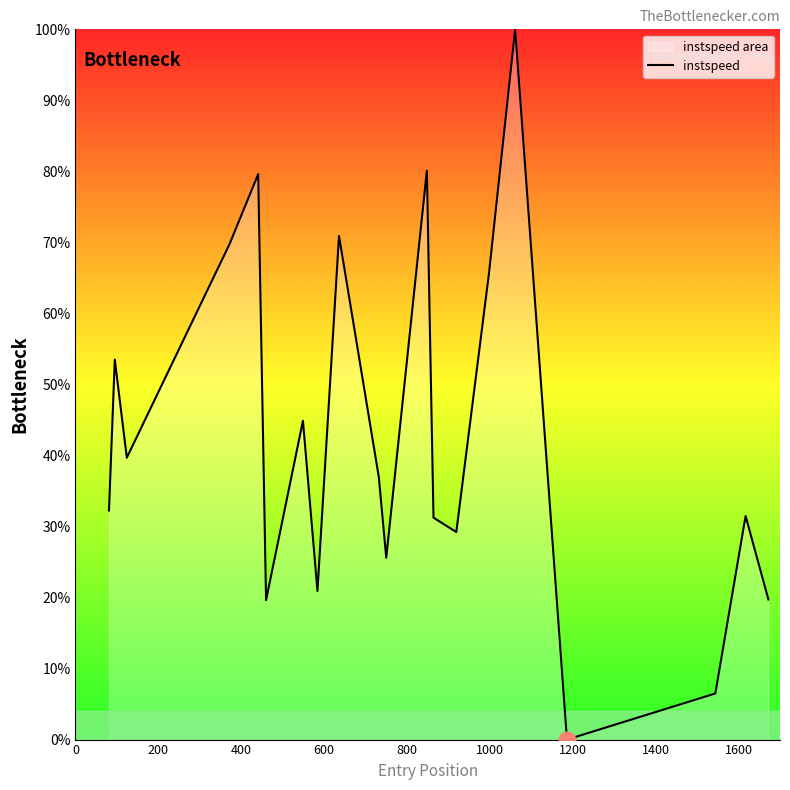

What is the maximum value shown in the chart?

100.0